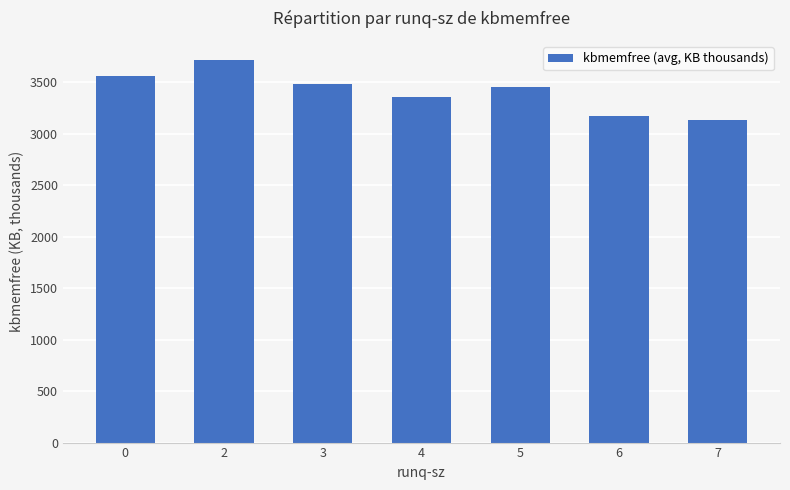

What is the sum of the values at 3 and 7?

6611.2